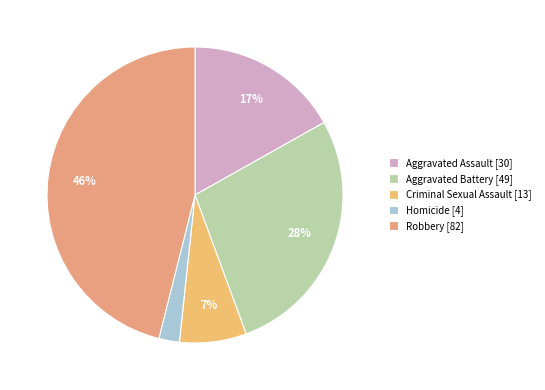

True or false: Aggravated Battery accounts for 18% of the total.

False